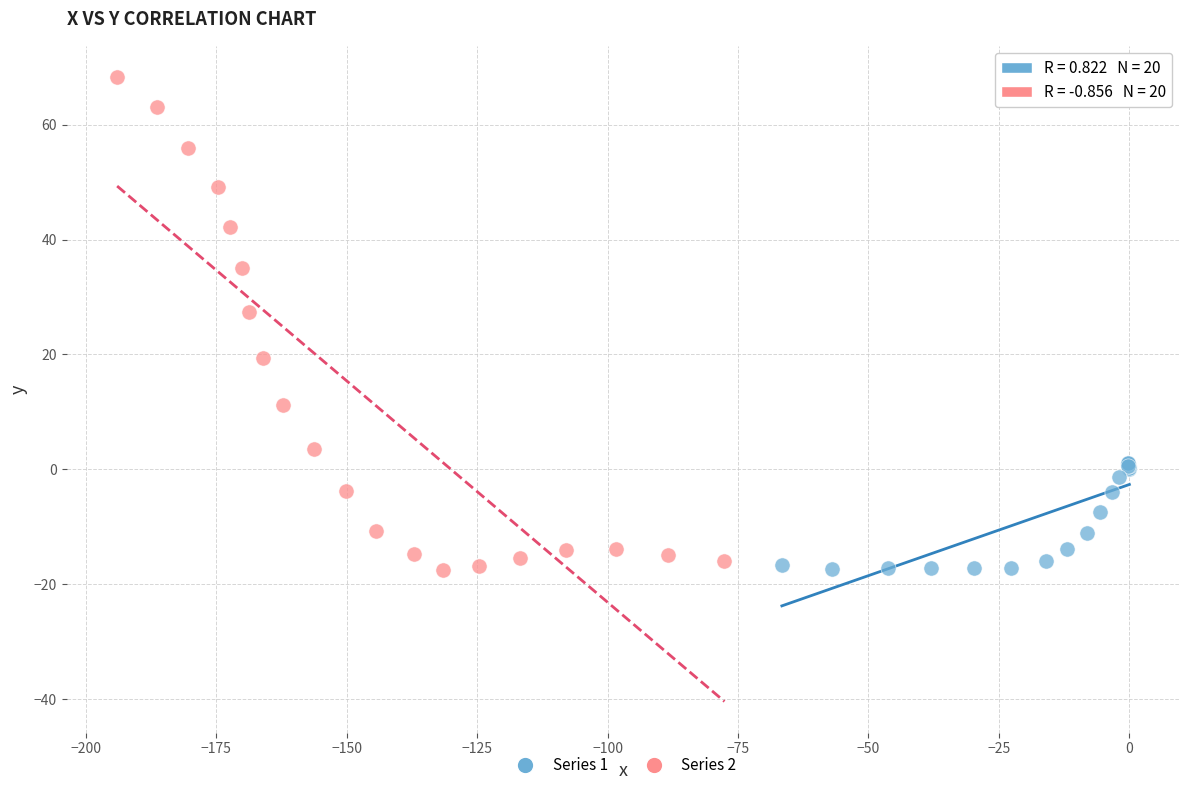

Which series reaches the maximum Y coordinate?

Series 2